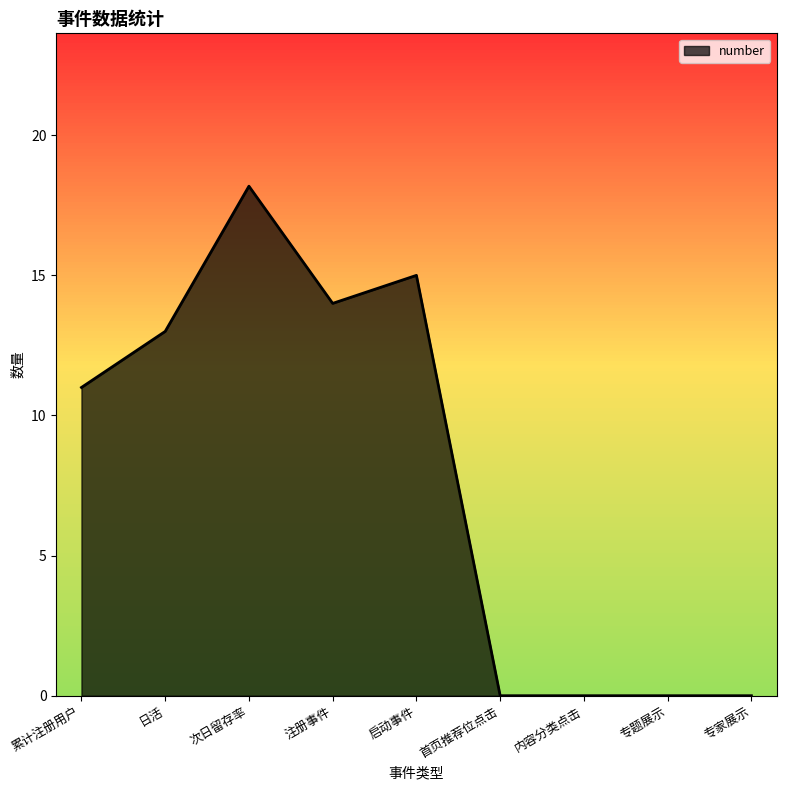

What is the difference between the maximum and minimum values?

18.2